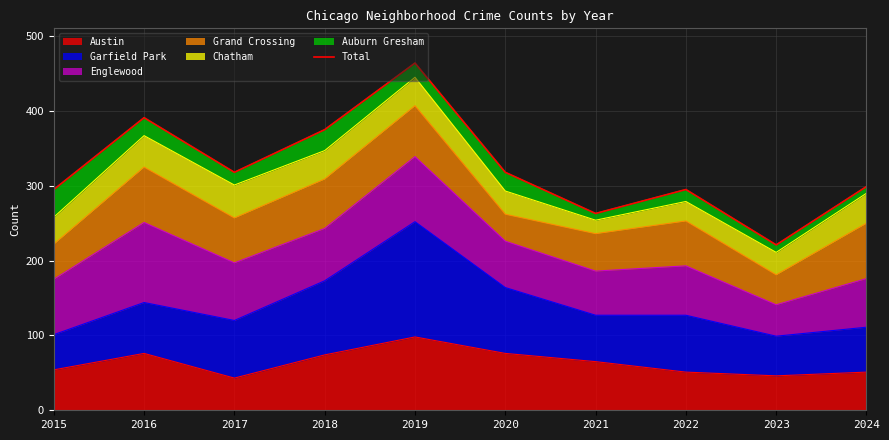

Where does the data first go above 318?

2016